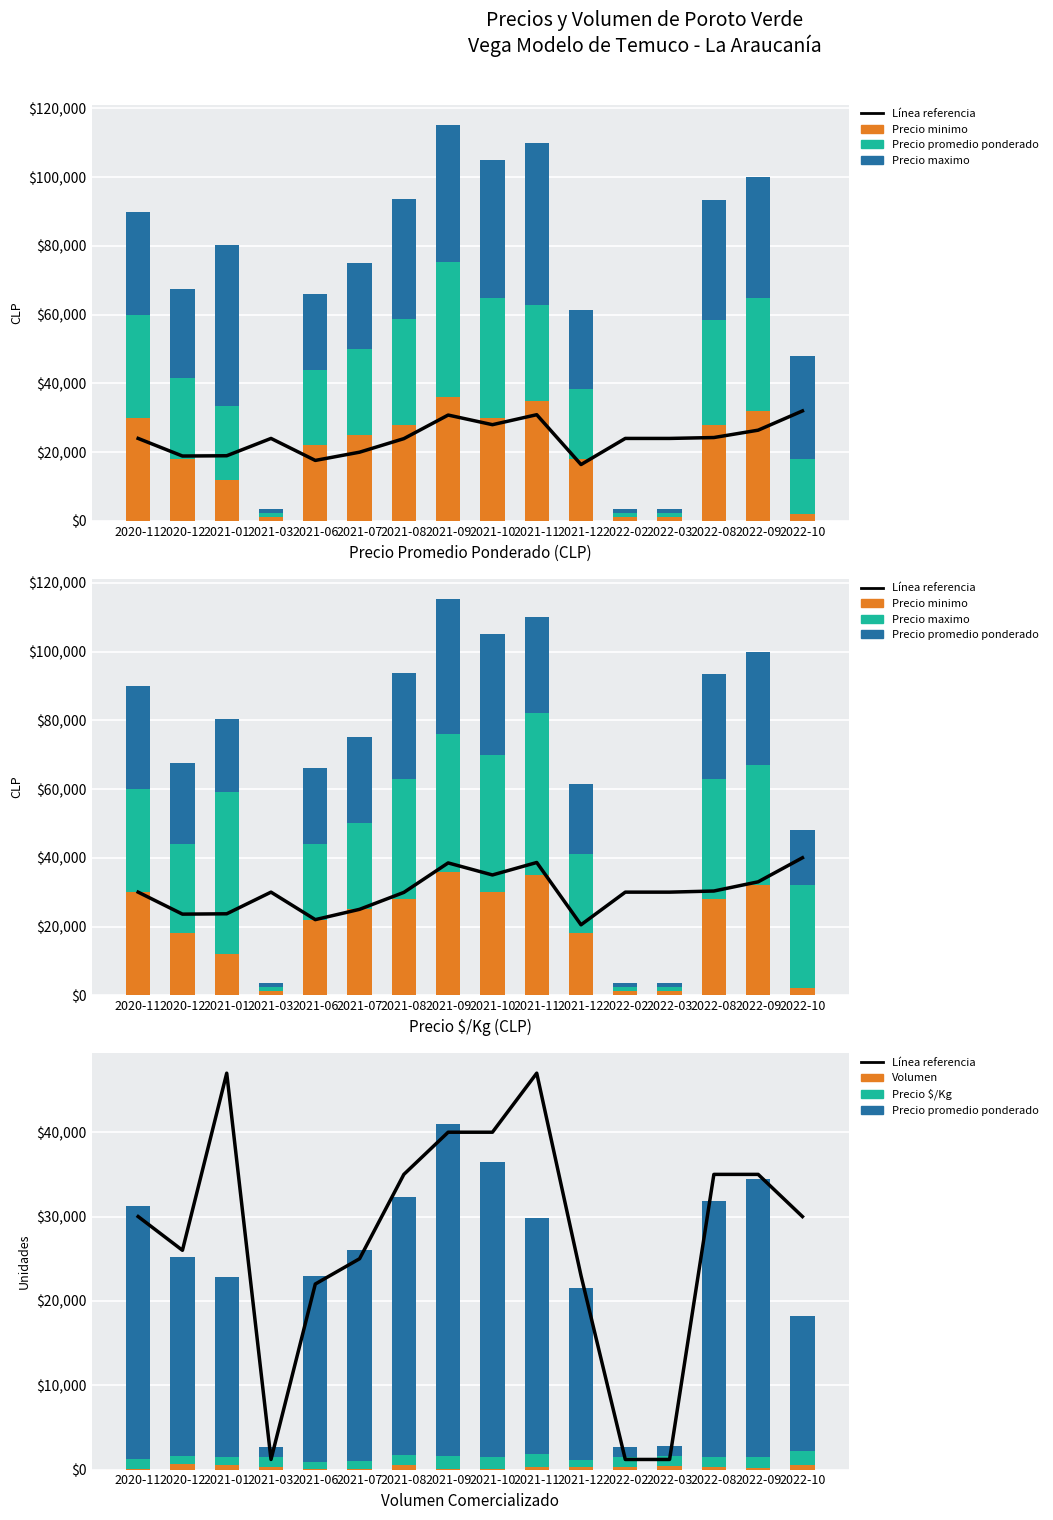

At which label does Precio maximo reach its peak?

2021-01